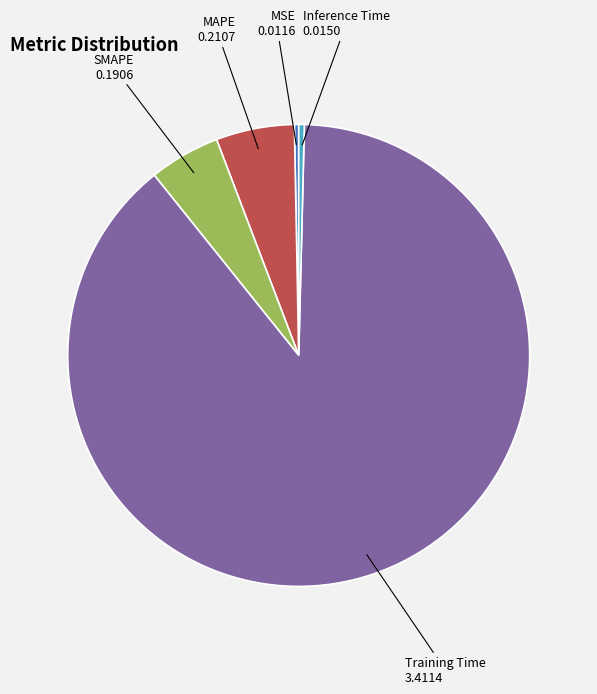

Is there a majority slice in this chart?

Yes